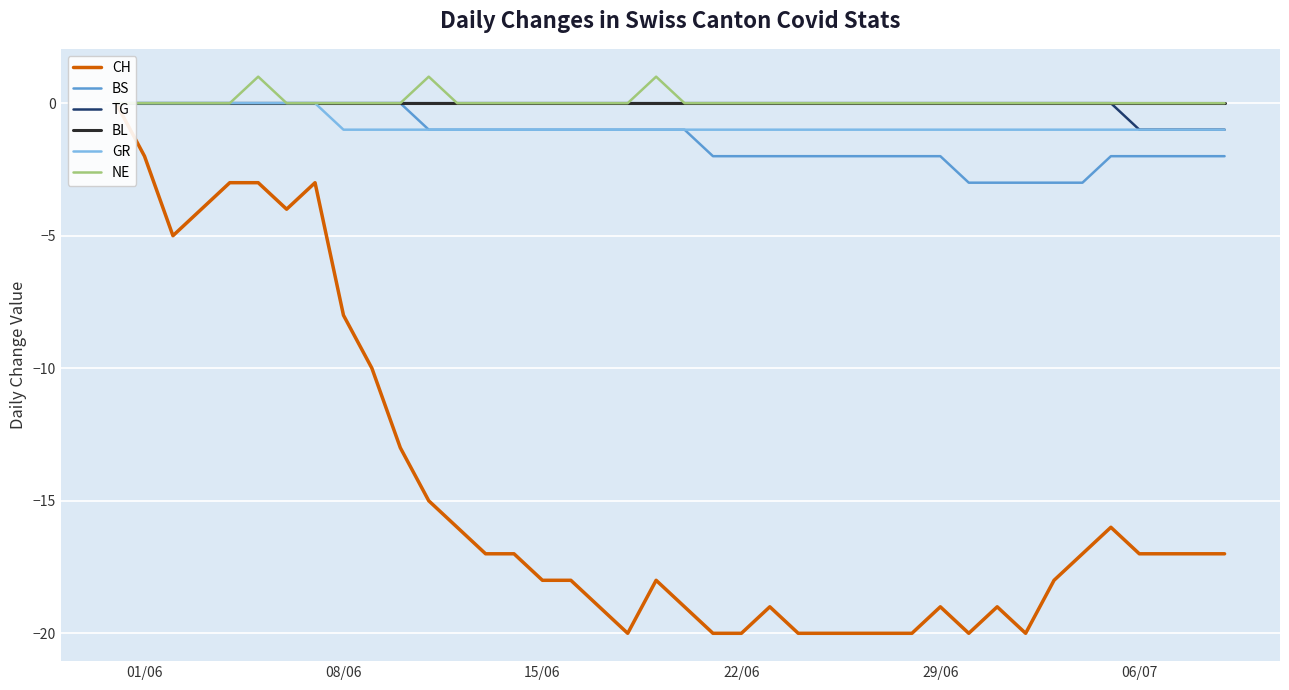

What is the average value of the GR series?

-1